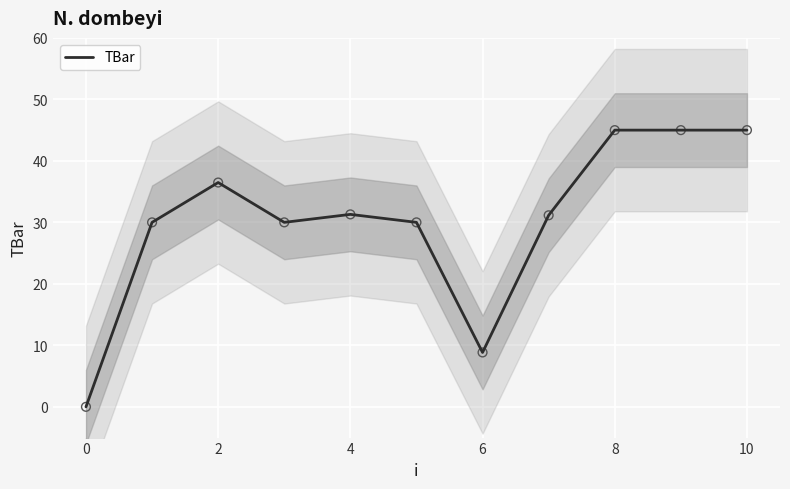

What is the change in value from 2 to 8?

+8.5